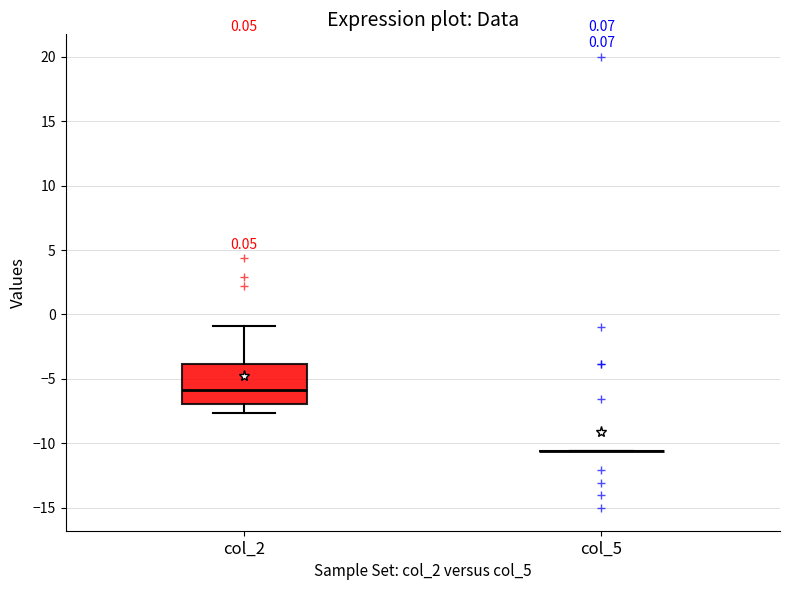

Comparing the boxes themselves (not the whiskers), which one is the tallest?

col_2